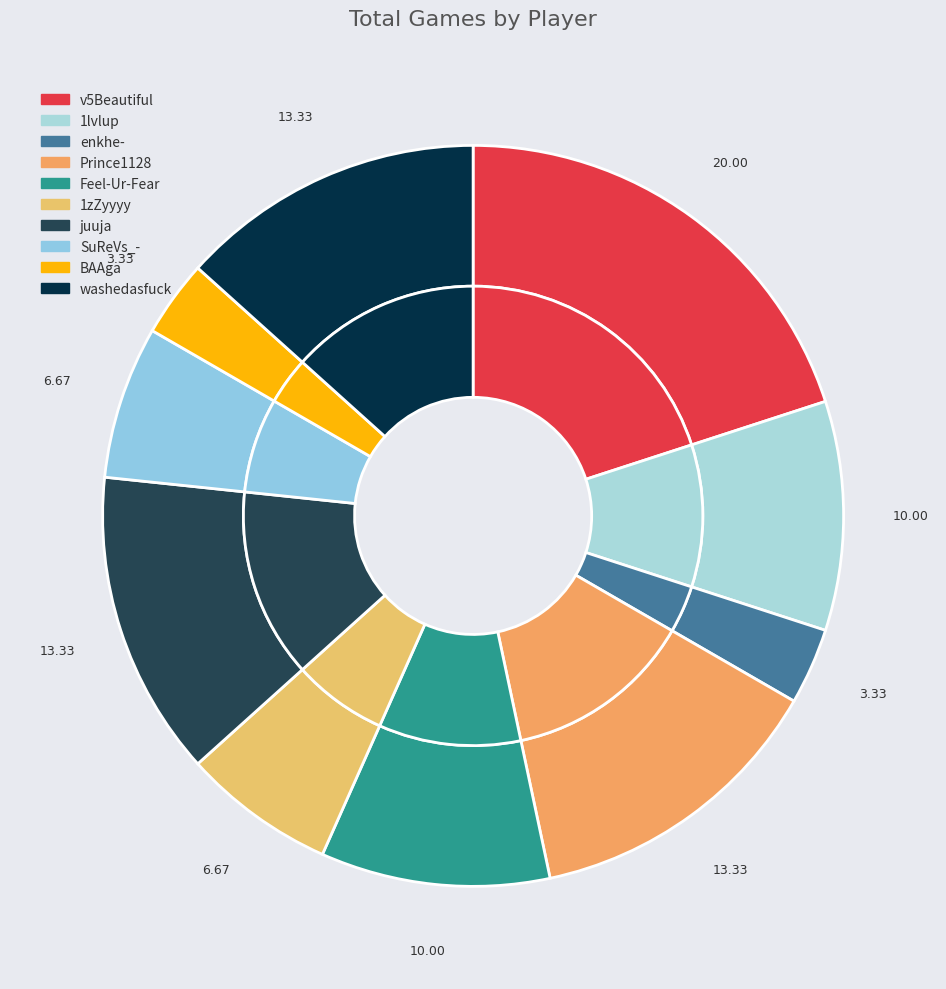

What is the change in value from v5Beautiful to washedasfuck?

-2